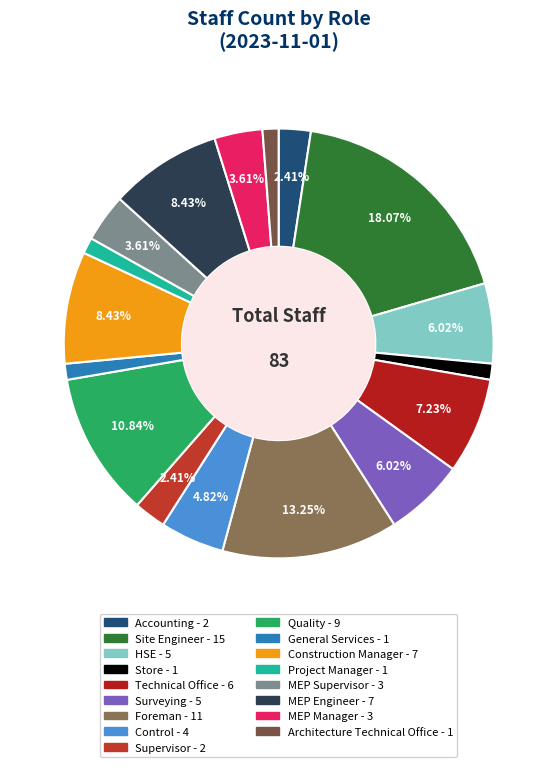

To the nearest percent, what is the difference between the largest and smallest slice percentages?

17%